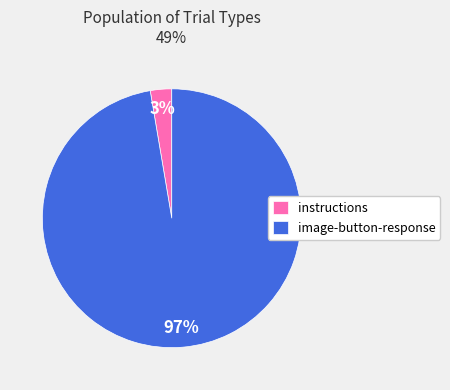

How many segments does this pie chart have?

2